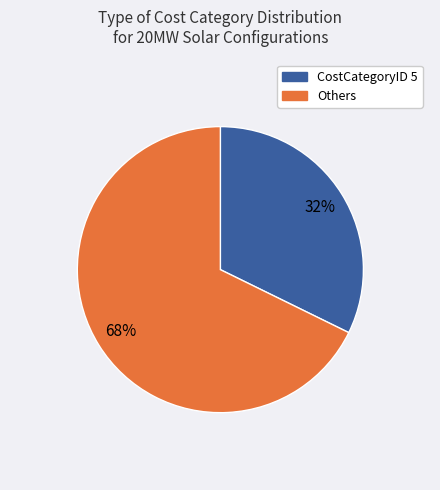

Does any single category account for the majority?

Yes